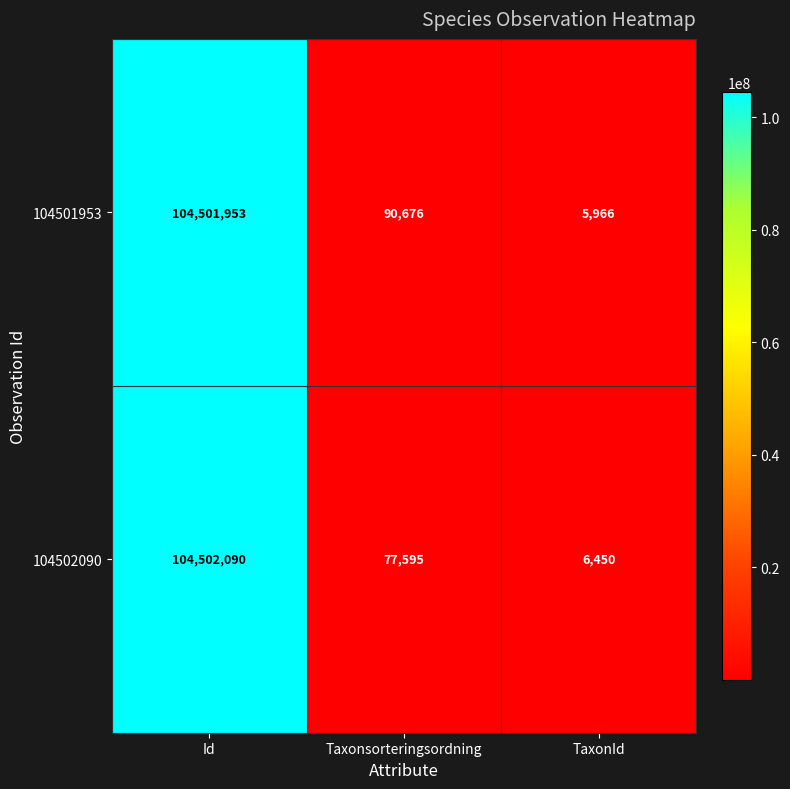

At which category is the sum across all series the highest?

Id